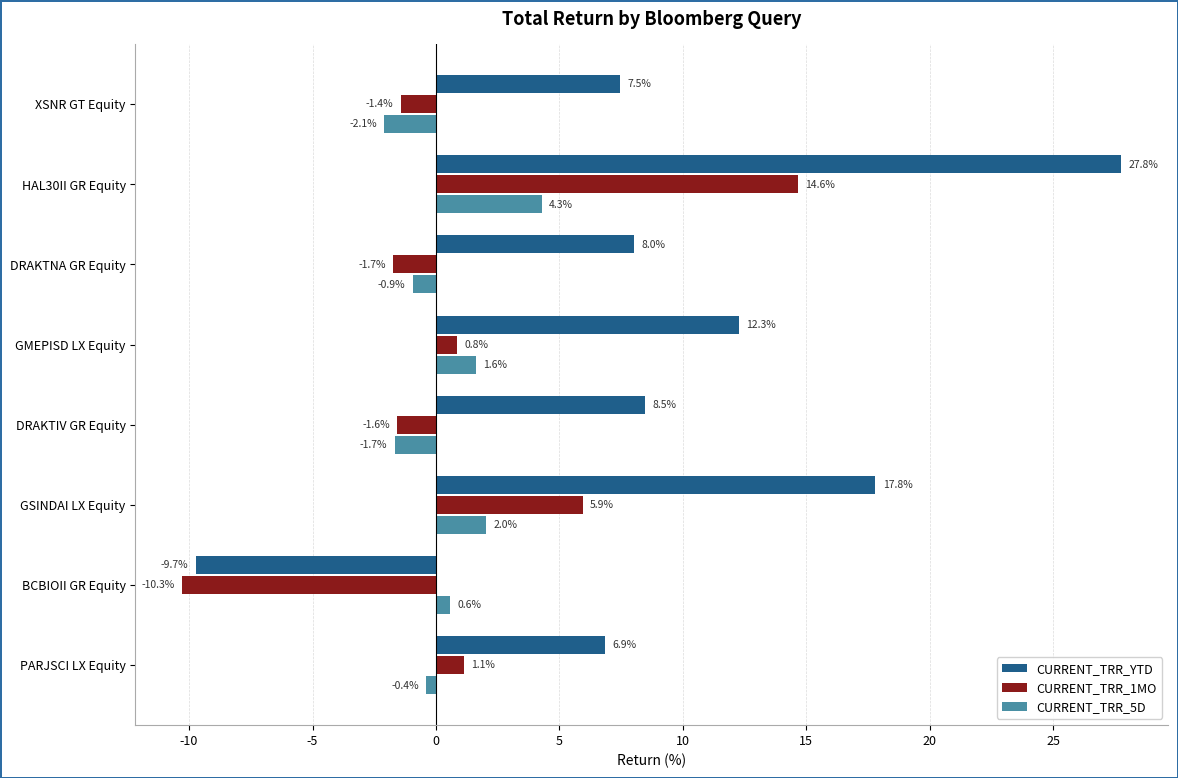

List the series in order of their peak value, highest first.

CURRENT_TRR_YTD, CURRENT_TRR_1MO, CURRENT_TRR_5D